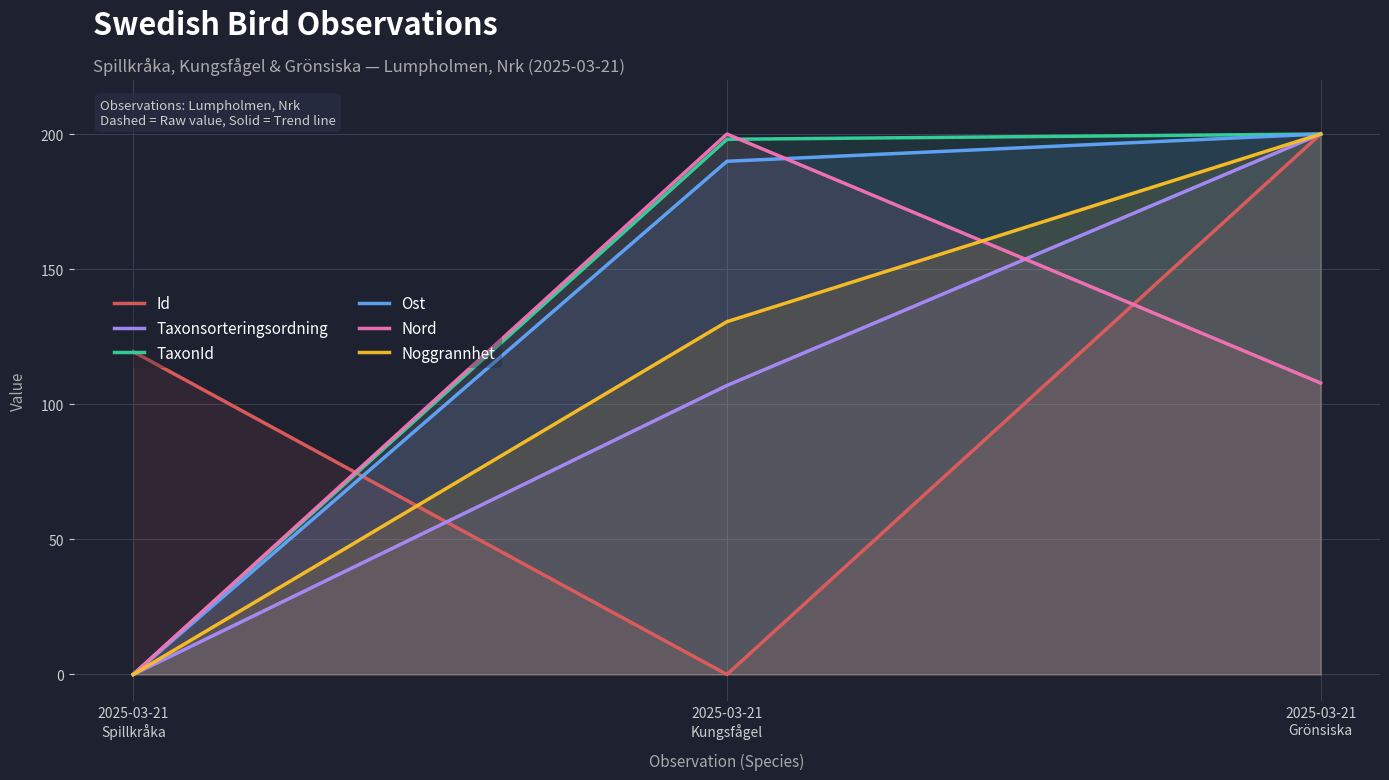

Which series has the largest range (max minus min)?

Id